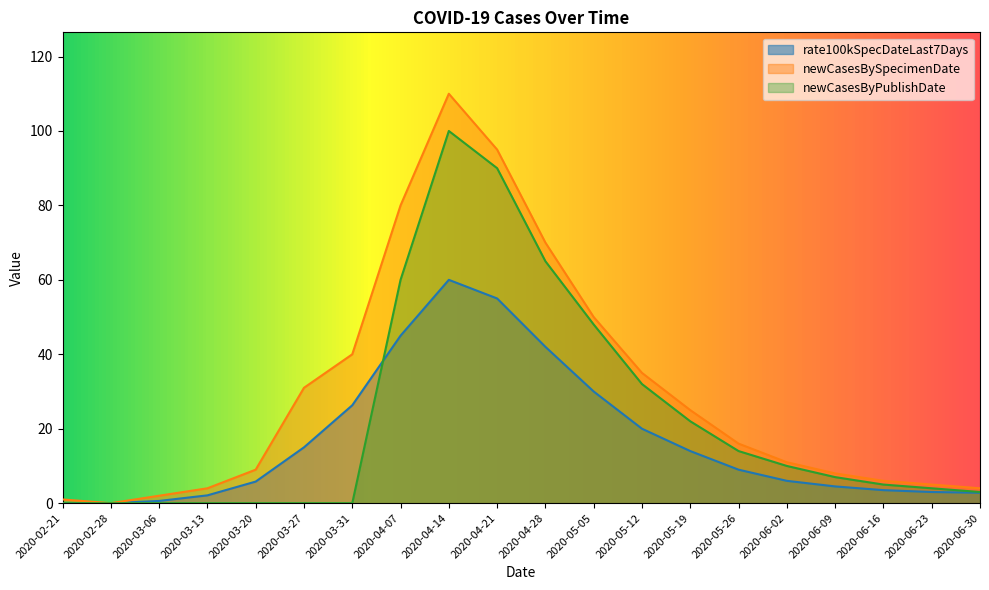

In newCasesByPublishDate, how many points are higher than both neighbors (excluding endpoints)?

1